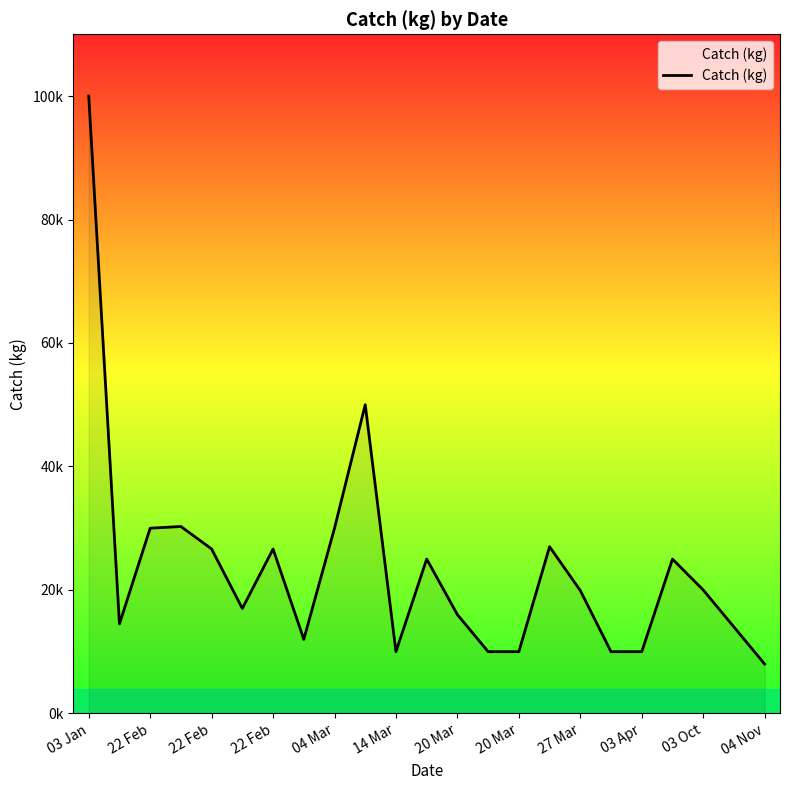

What is the value of the 7th point from the left?

26630